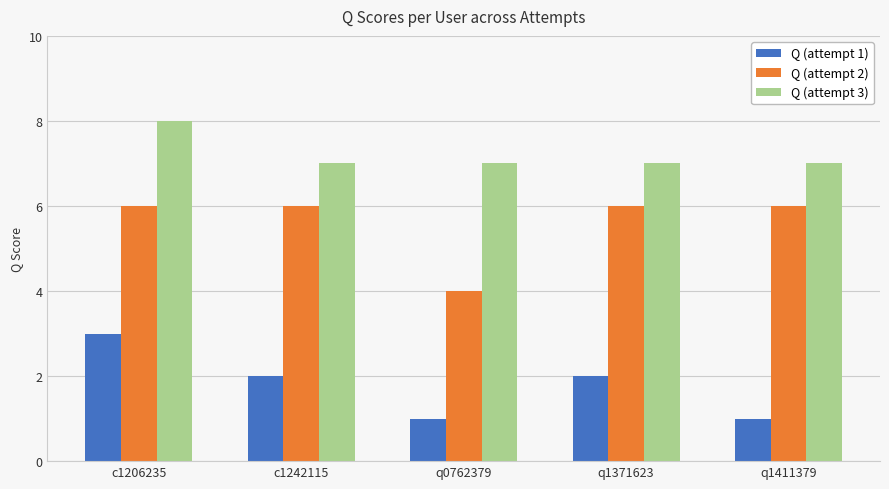

Reading left to right, what are all the values shown in this chart?

Q (attempt 1): 3	2	1	2	1
Q (attempt 2): 6	6	4	6	6
Q (attempt 3): 8	7	7	7	7